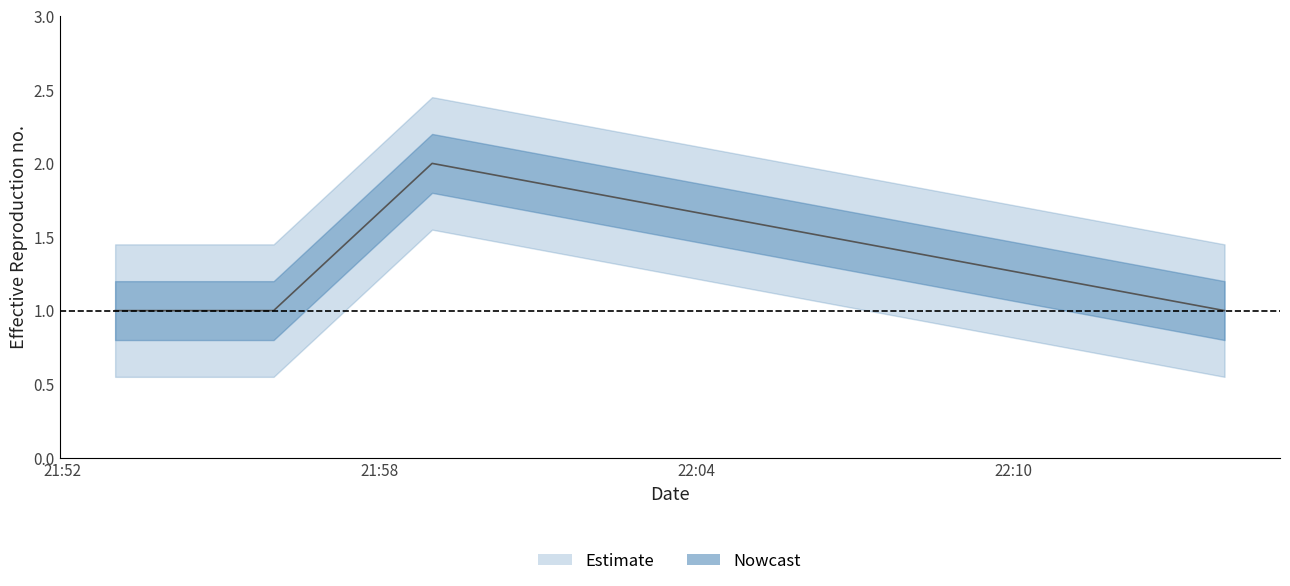

At which category does the chart reach its peak across all series?

2019-04-05 21:59:00